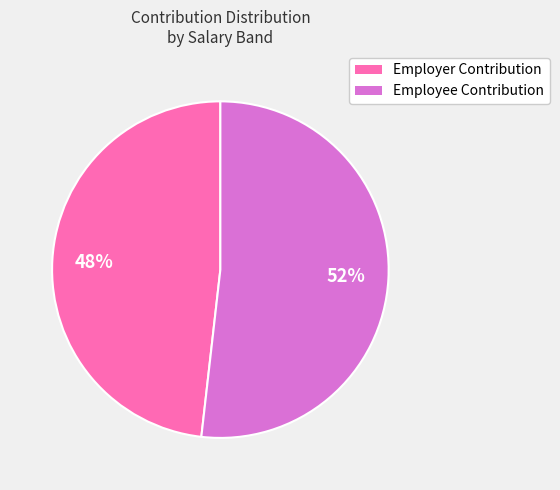

Rank the categories by value from lowest to highest.

Employer Contribution, Employee Contribution